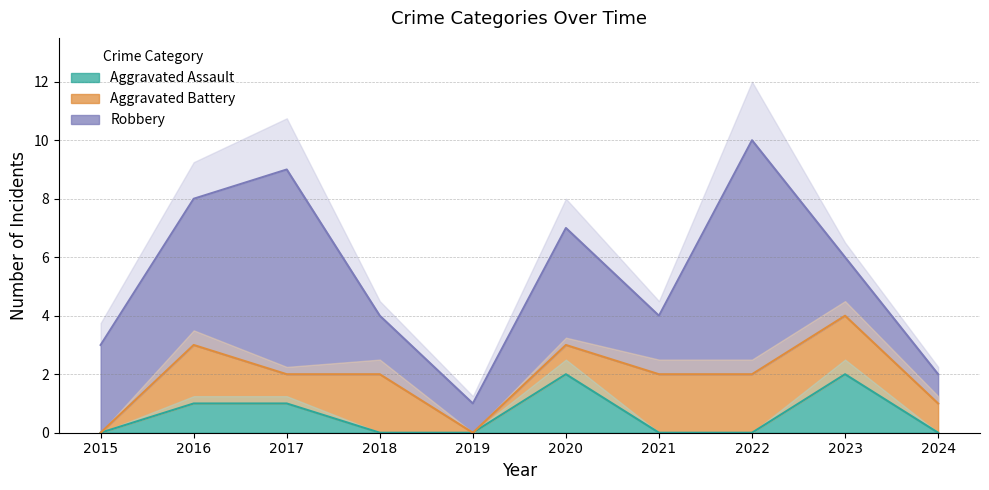

At which category is the sum across all series the highest?

2022